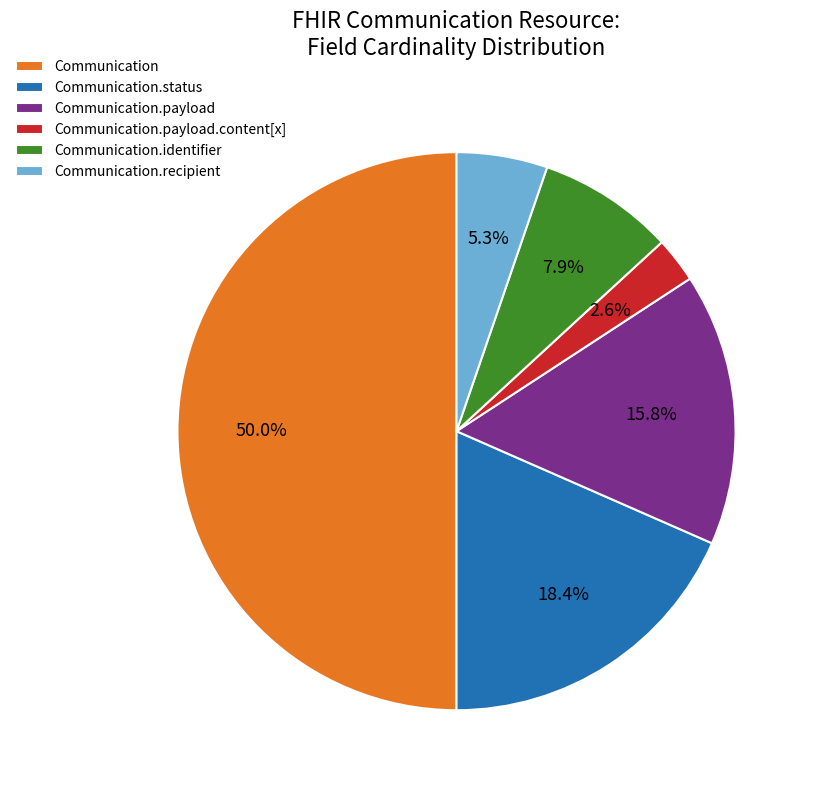

Which has a higher value, Communication or Communication.recipient?

Communication